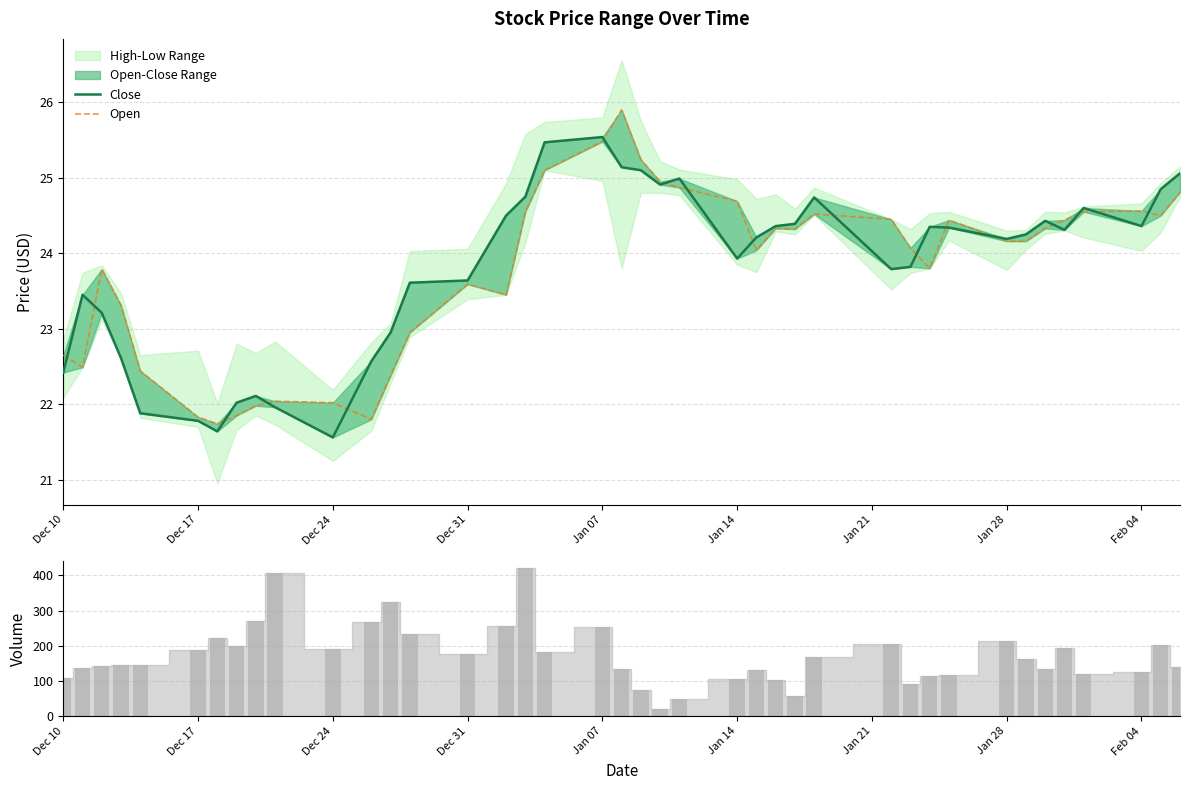

How many categories are shown in the chart?

40